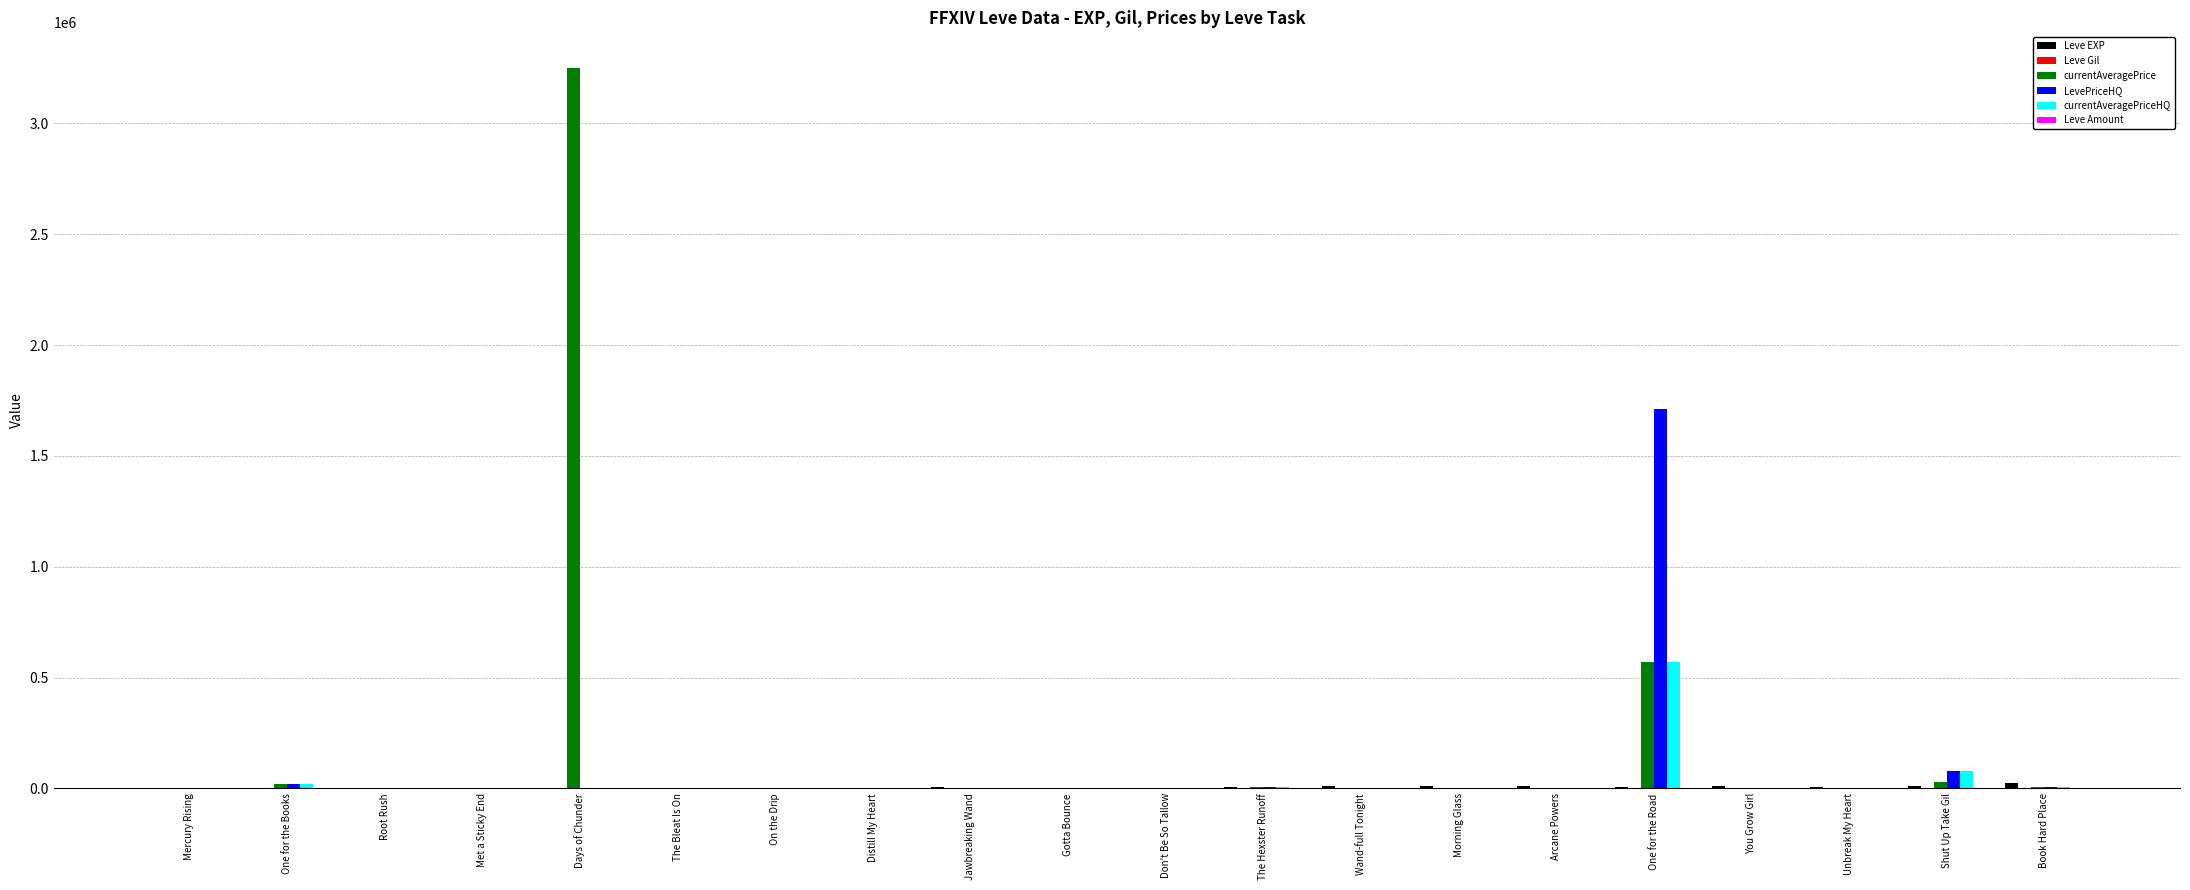

How many series are shown in this chart?

6